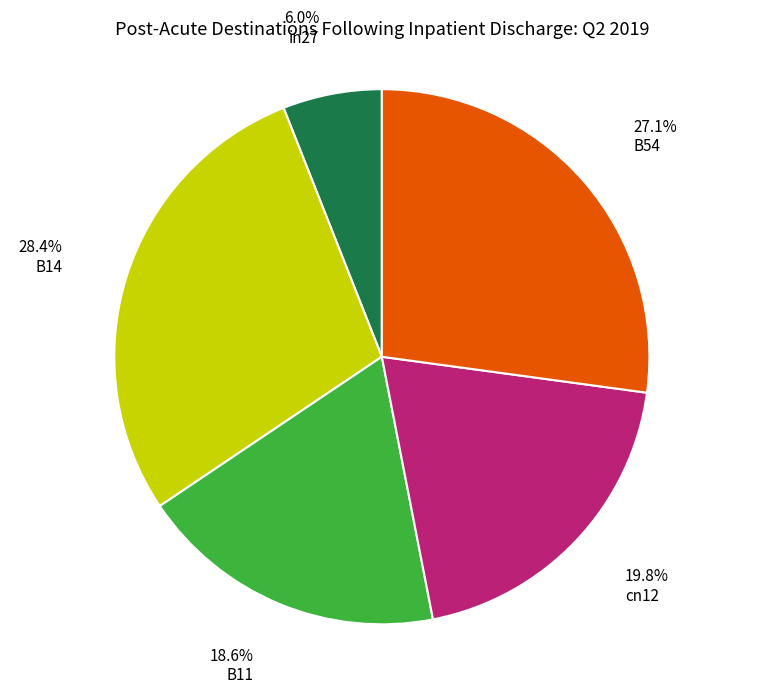

Count the number of slices in the pie.

5